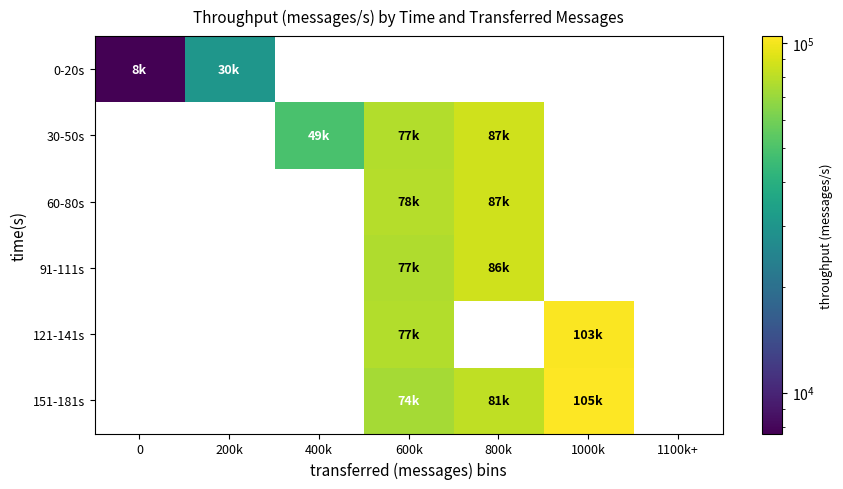

At which label does 151-181s first exceed 73821?

800k